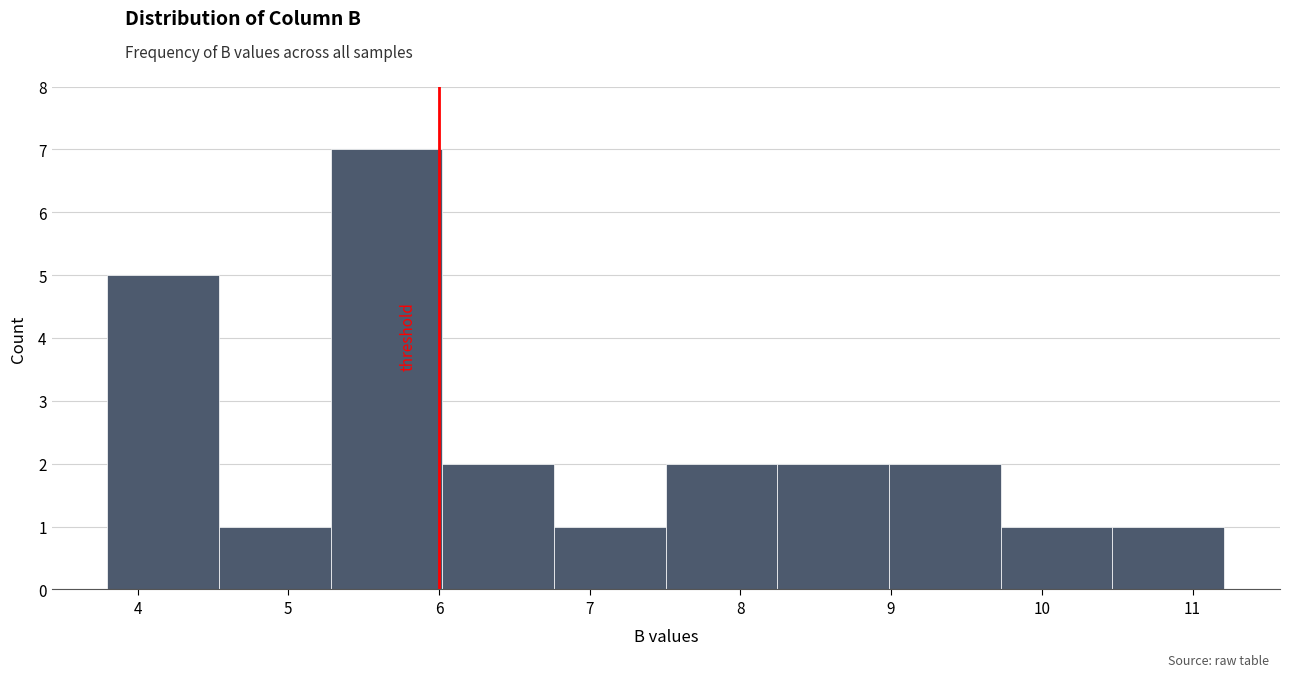

Reading left to right, transcribe this chart: for each bar, give the range it covers on the x-axis and its height. Neither the bar edges nor the heights are printed on the chart, so give them approximately, as read against the axes.

3.8 to 4.5: 5
4.5 to 5.3: 1
5.3 to 6.0: 7
6.0 to 6.8: 2
6.8 to 7.5: 1
7.5 to 8.2: 2
8.2 to 9.0: 2
9.0 to 9.7: 2
9.7 to 10.5: 1
10.5 to 11.2: 1